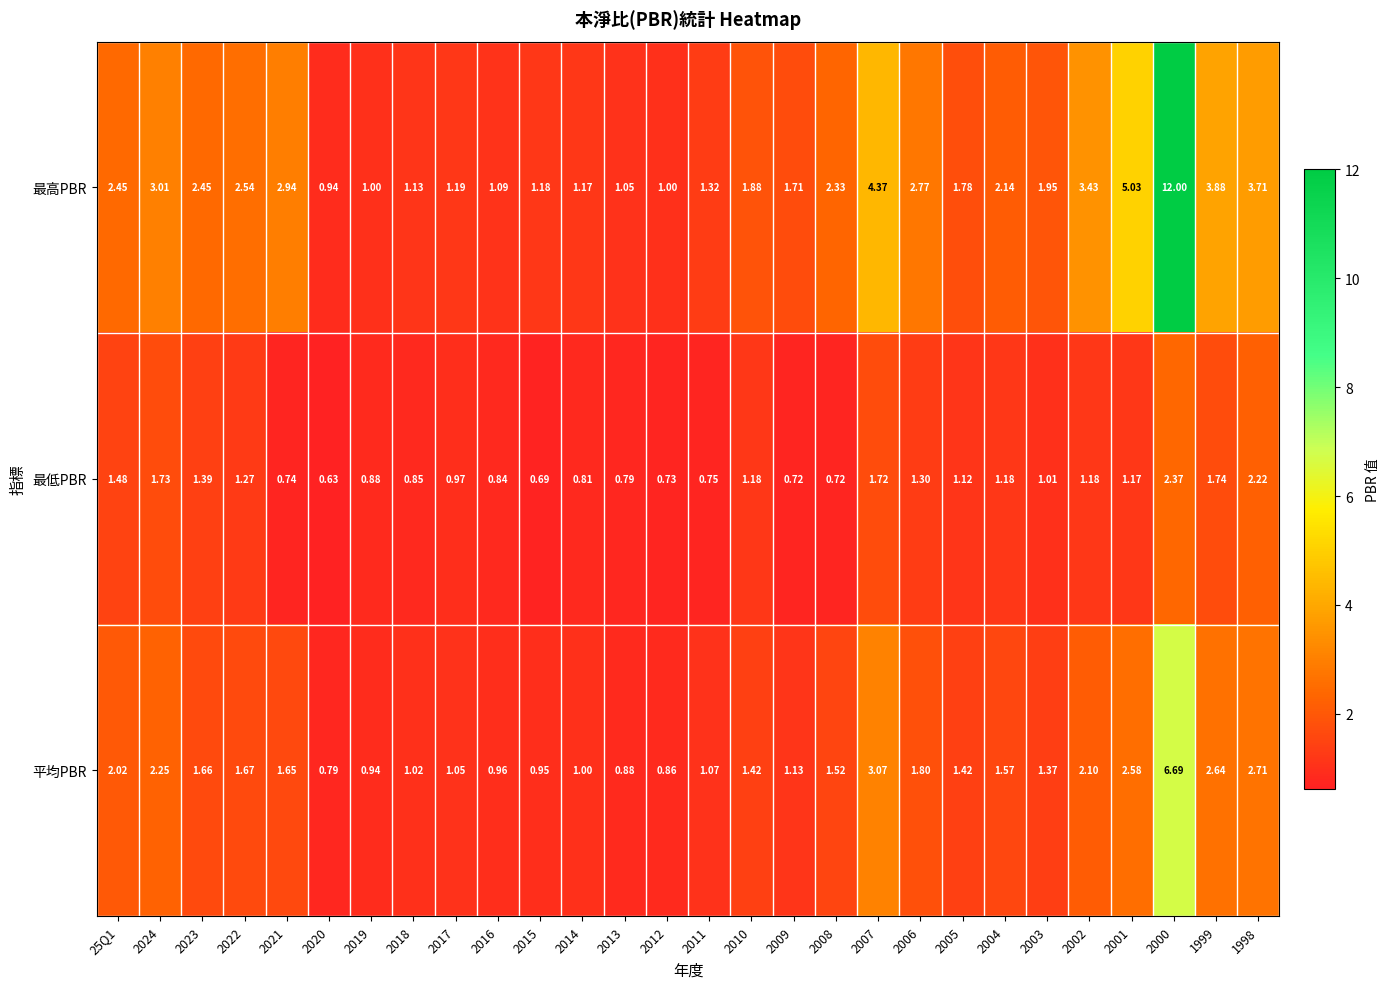

At which category is the sum across all series the highest?

2000